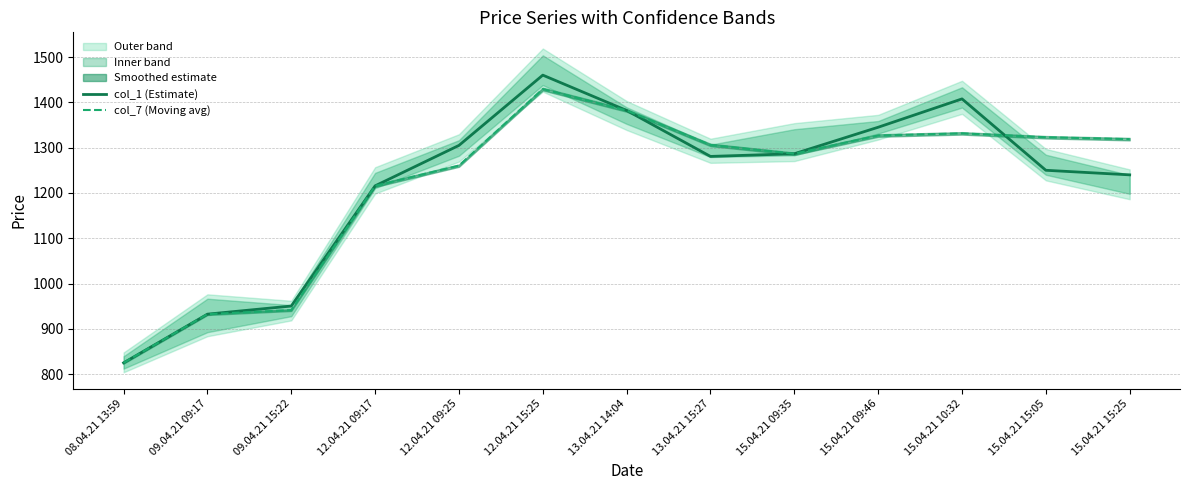

Between which two adjacent categories do col_7 (Moving avg) and col_1 (Estimate) first intersect?

15.04.21 10:32 and 15.04.21 15:05